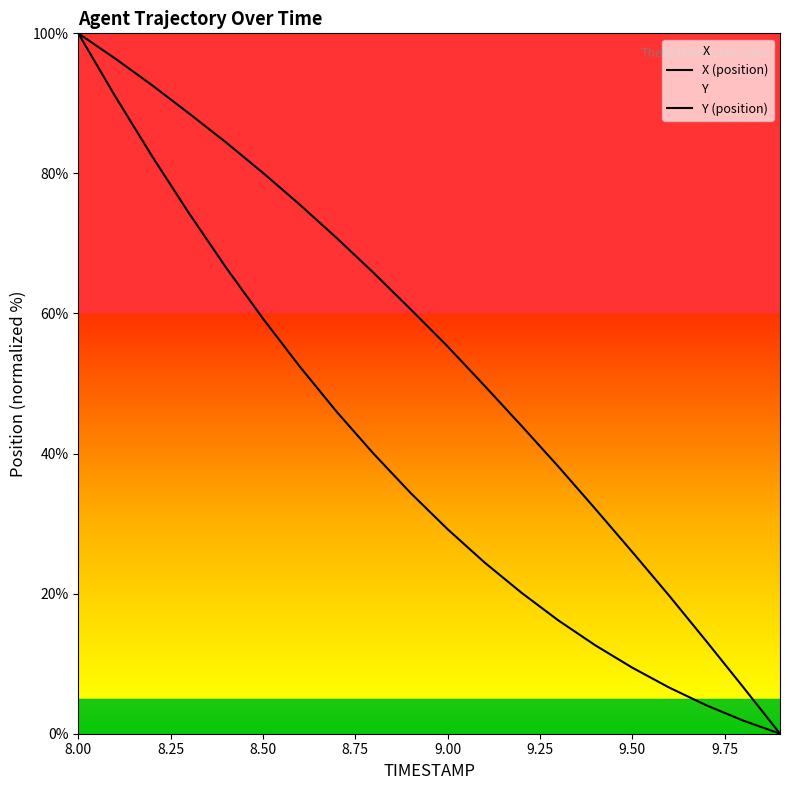

True or false: X (position) and Y (position) cross at least once.

False